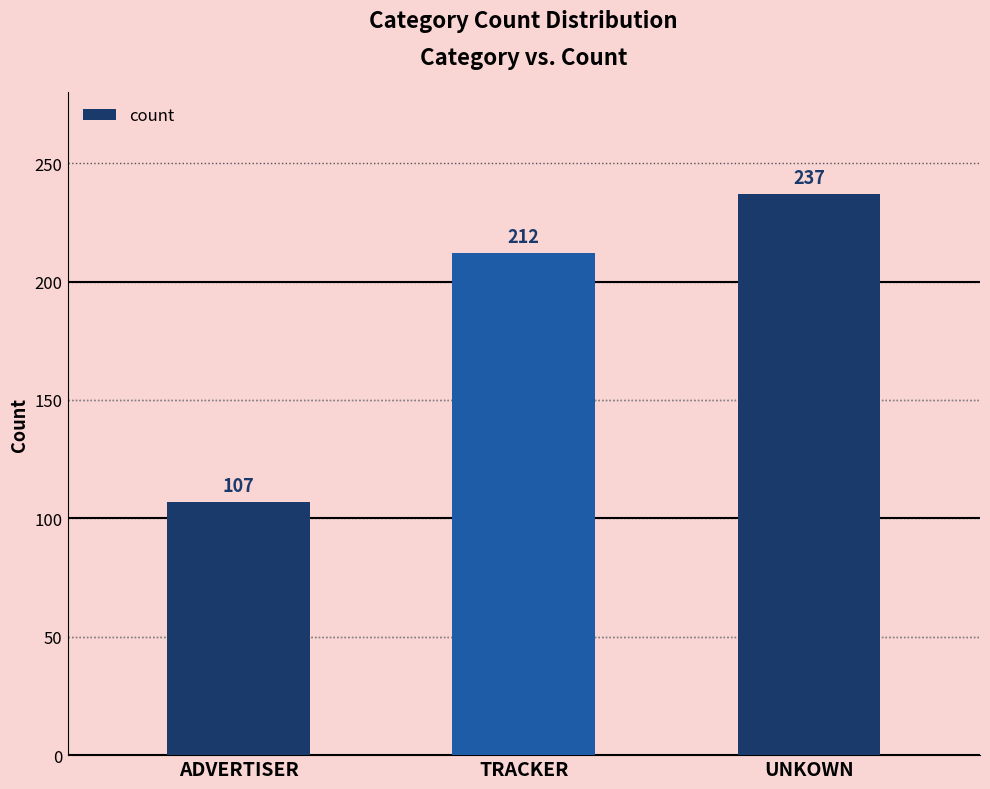

What is the difference between the maximum and minimum values?

130